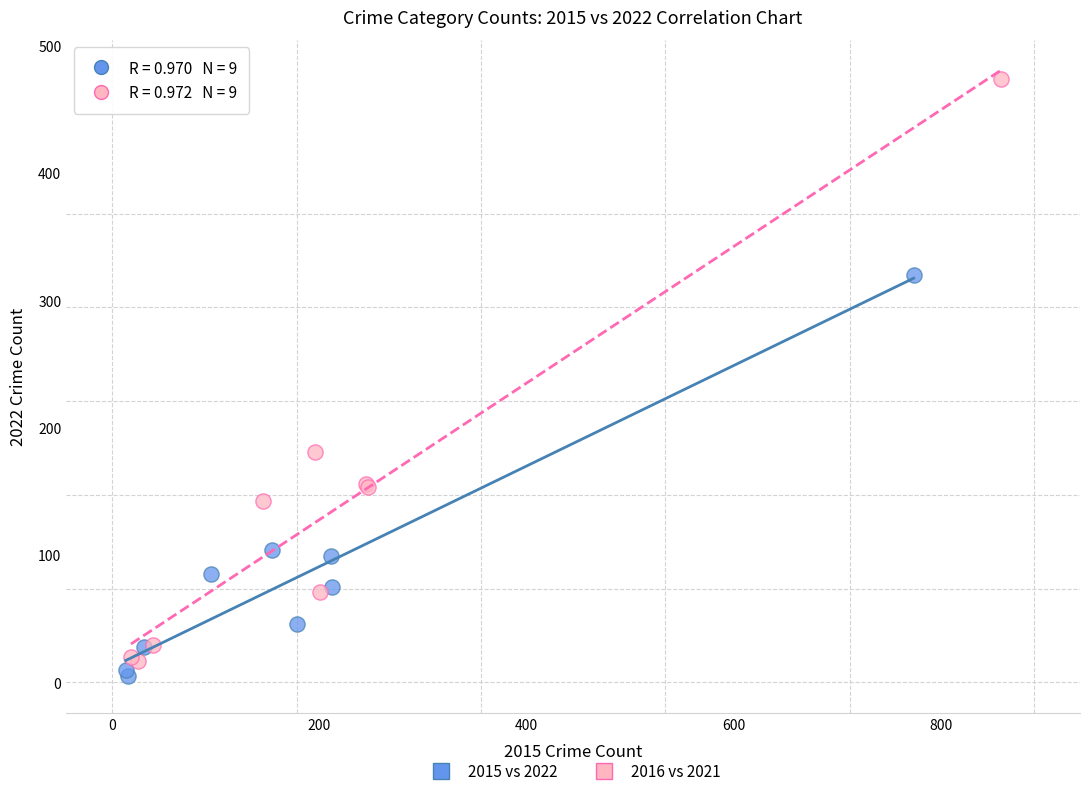

Which series has the largest Y range (max minus min)?

2016 vs 2021